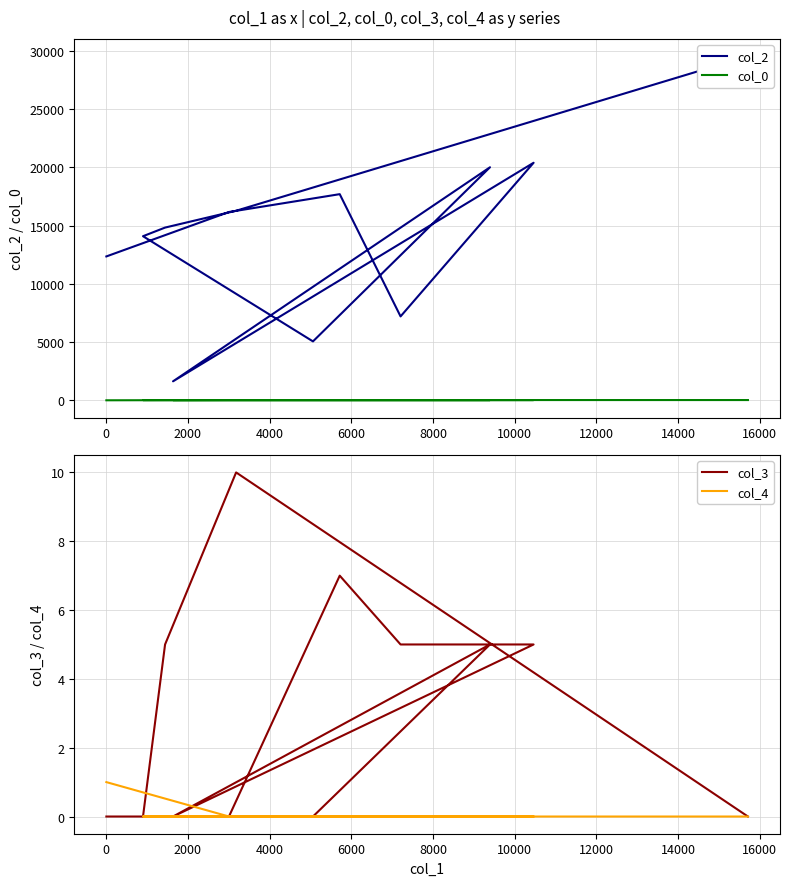

The col_2 series shows 8762.1 at 12000. True or false?

False